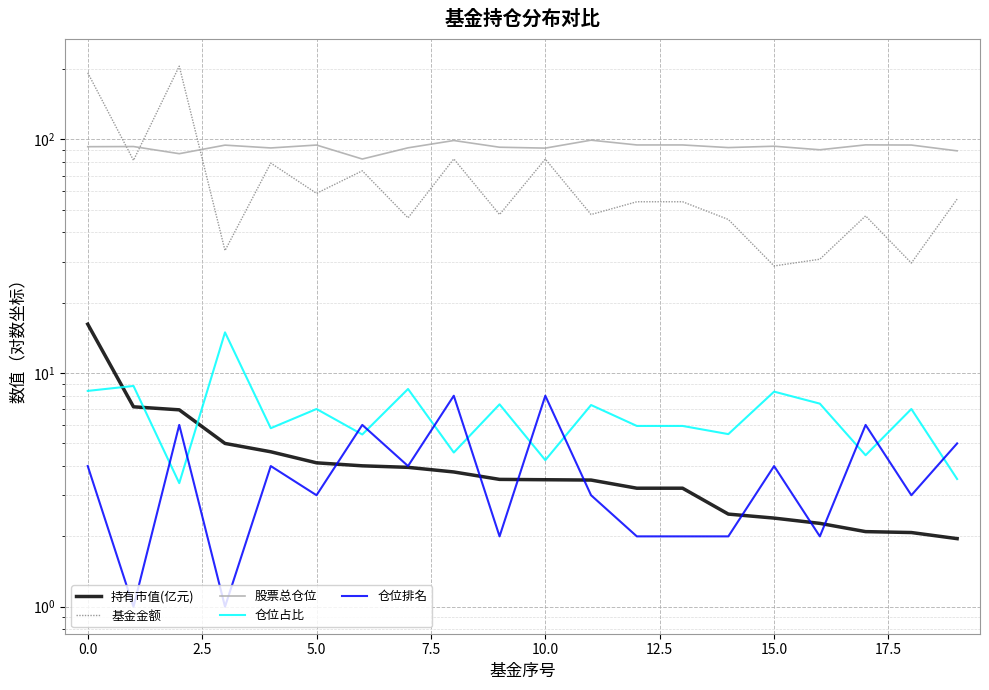

What are all the series names shown in the legend?

持有市值(亿元), 基金金额, 股票总仓位, 仓位占比, 仓位排名